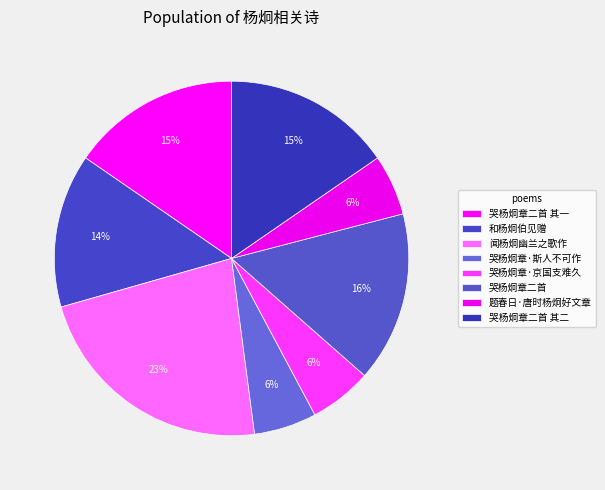

Which category has the smallest portion of the pie?

题春日·唐时杨炯好文章